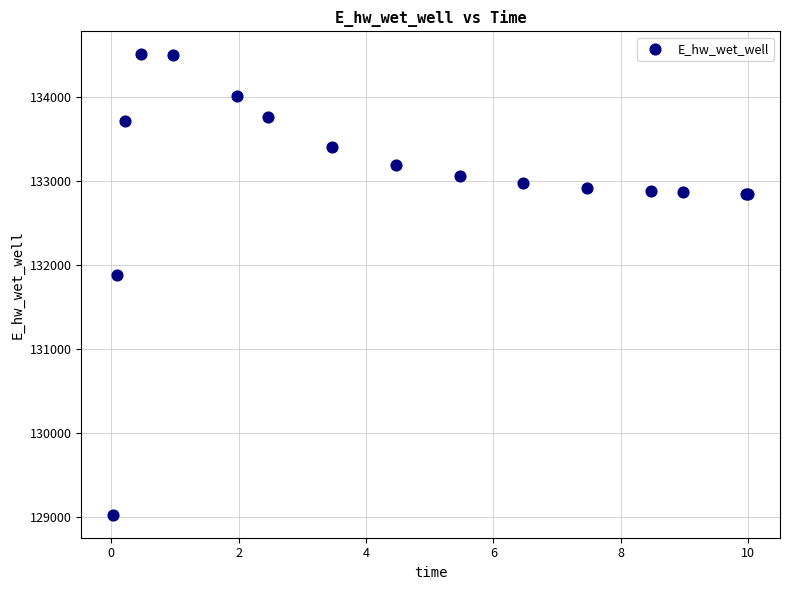

What Y value in the scatter plot is closest to 131766?

131885.6